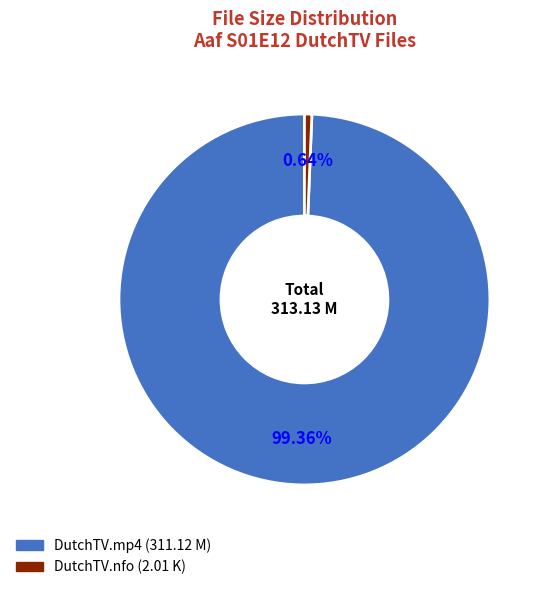

How many slices are in this pie chart?

2